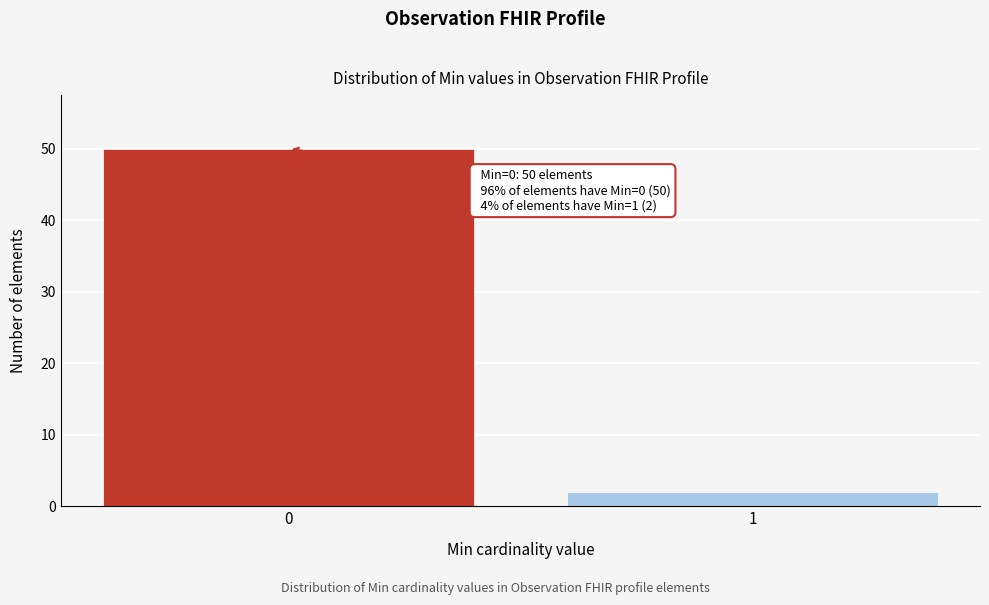

Reading left to right, extract all data points from this chart.

0=50	1=2